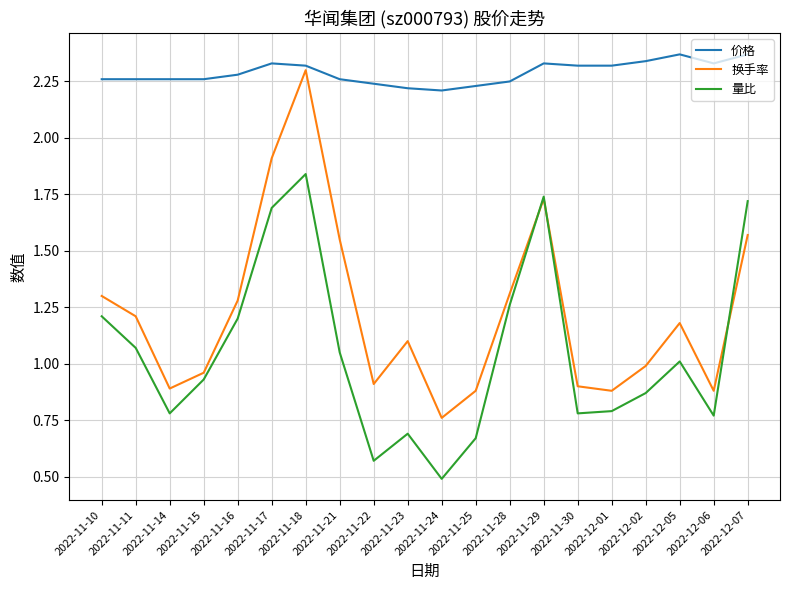

What position from the left is 2022-11-30?

15